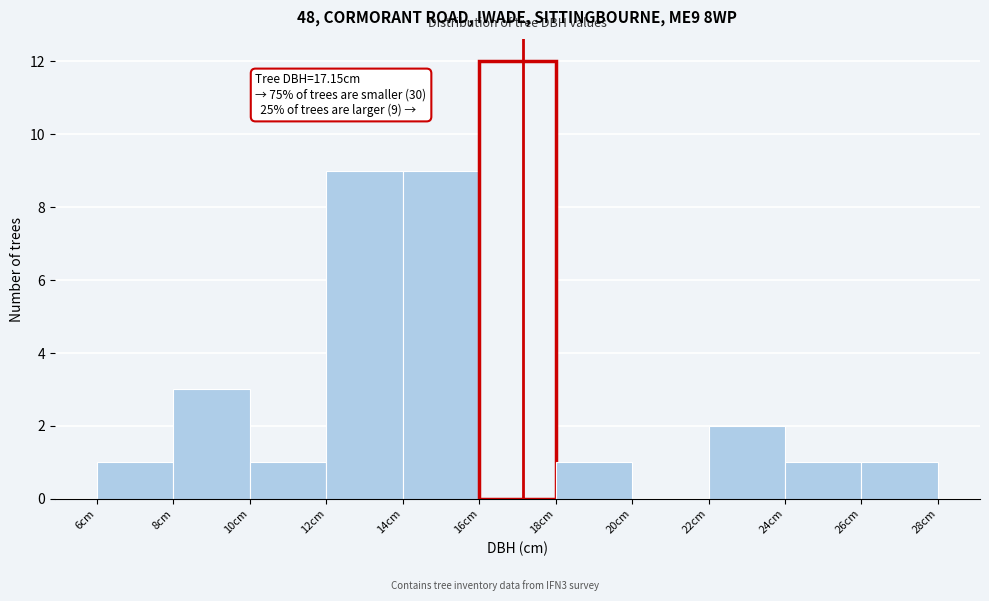

Which range on the x-axis has the tallest bar?

16 to 18